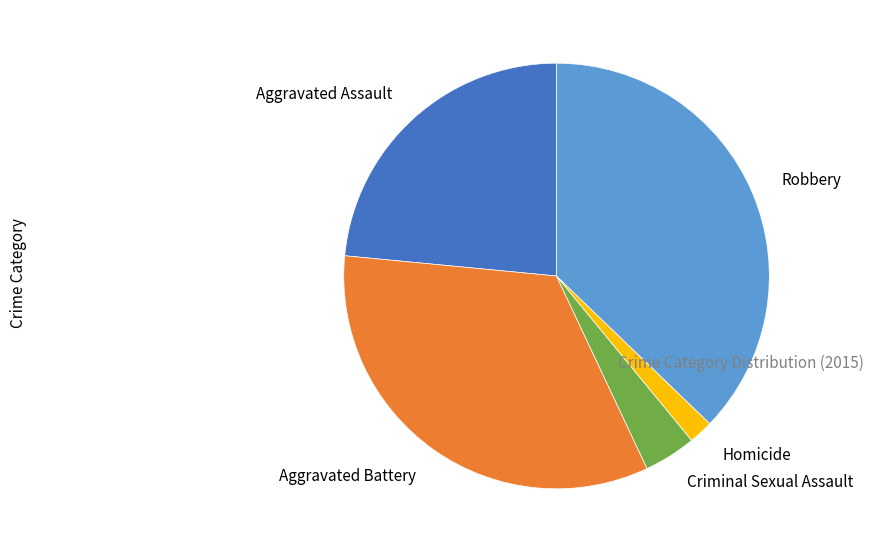

Which has a higher value, Homicide or Criminal Sexual Assault?

Criminal Sexual Assault